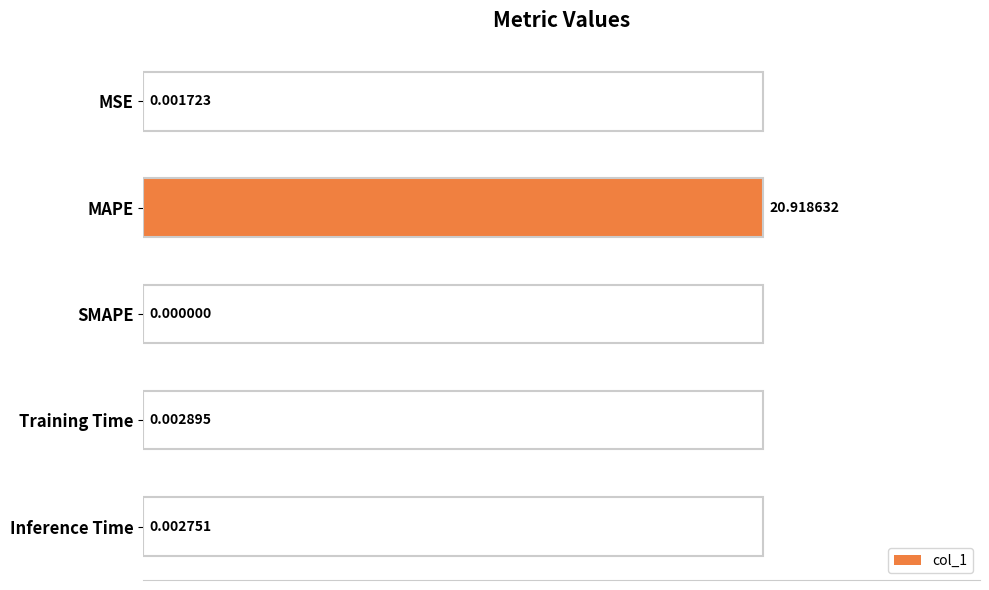

What is the sum of all values?

20.9